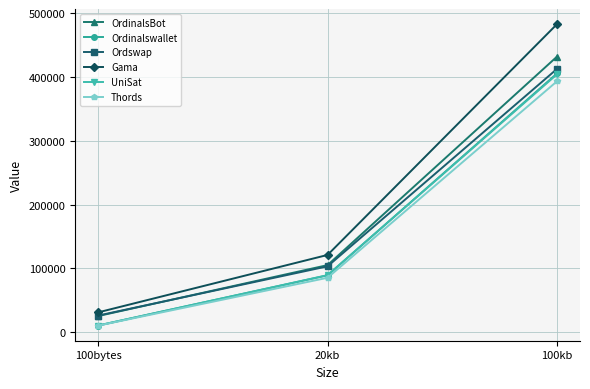

List the labels in order of OrdinalsBot value, smallest first.

100bytes, 20kb, 100kb